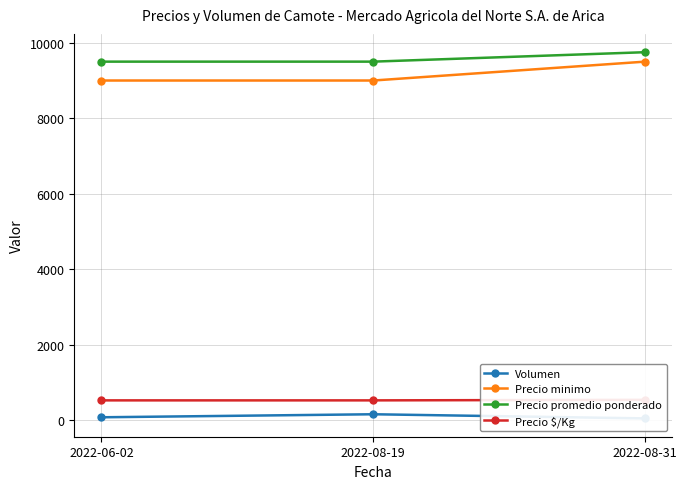

What is the greatest value displayed?

9750